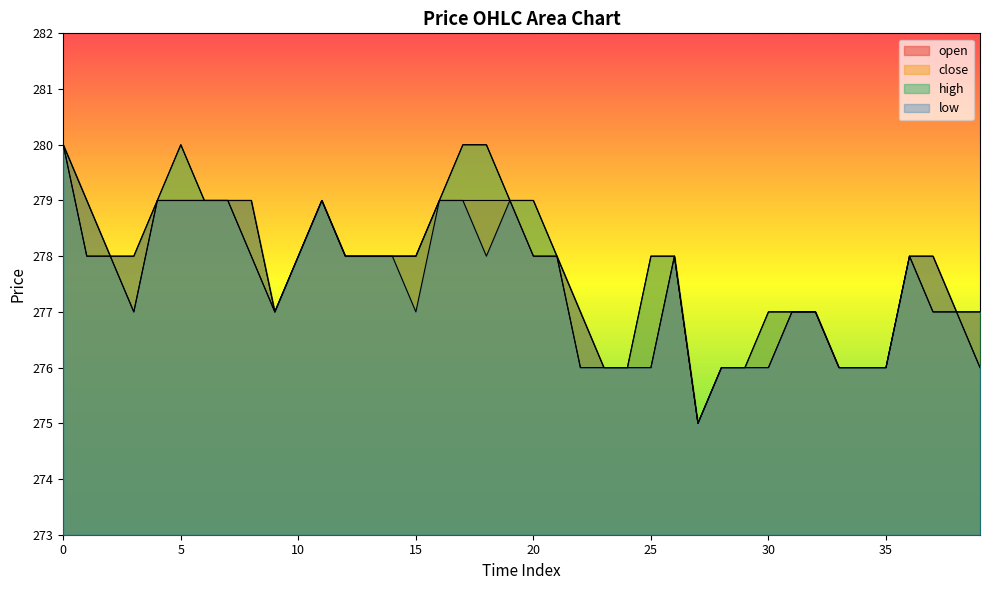

Reading right to left, what are all the values shown in this chart?

open: 39=277	38=277	37=278	36=278	35=276	34=276	33=276	32=277	31=277	30=276	29=276	28=276	27=275	26=278	25=276	24=276	23=276	22=277	21=278	20=278	19=279	18=279	17=279	16=279	15=278	14=278	13=278	12=278	11=279	10=278	9=277	8=279	7=279	6=279	5=279	4=279	3=278	2=278	1=279	0=280
close: 39=276	38=277	37=277	36=278	35=276	34=276	33=276	32=277	31=277	30=277	29=276	28=276	27=275	26=278	25=278	24=276	23=276	22=276	21=278	20=279	19=279	18=280	17=280	16=279	15=278	14=278	13=278	12=278	11=279	10=278	9=277	8=278	7=279	6=279	5=280	4=279	3=277	2=278	1=278	0=280
high: 39=277	38=277	37=278	36=278	35=276	34=276	33=276	32=277	31=277	30=277	29=276	28=276	27=275	26=278	25=278	24=276	23=276	22=277	21=278	20=279	19=279	18=280	17=280	16=279	15=278	14=278	13=278	12=278	11=279	10=278	9=277	8=279	7=279	6=279	5=280	4=279	3=278	2=278	1=279	0=280
low: 39=276	38=277	37=277	36=278	35=276	34=276	33=276	32=277	31=277	30=276	29=276	28=276	27=275	26=278	25=276	24=276	23=276	22=276	21=278	20=278	19=279	18=278	17=279	16=279	15=277	14=278	13=278	12=278	11=279	10=278	9=277	8=278	7=279	6=279	5=279	4=279	3=277	2=278	1=278	0=280